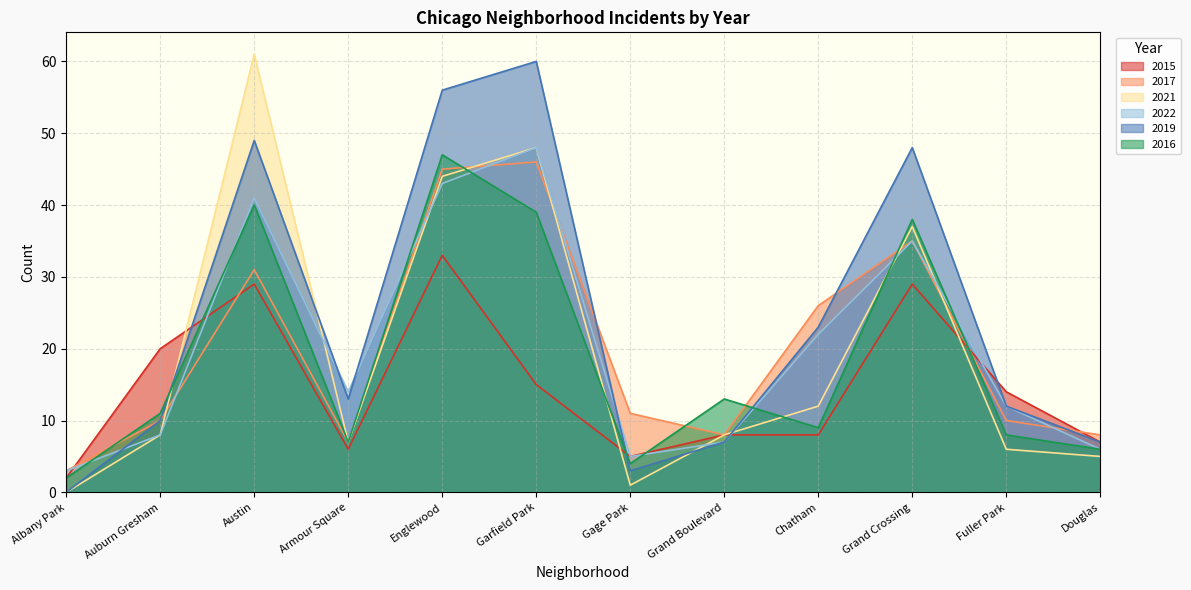

Does the chart display data point markers on the line(s)?

No